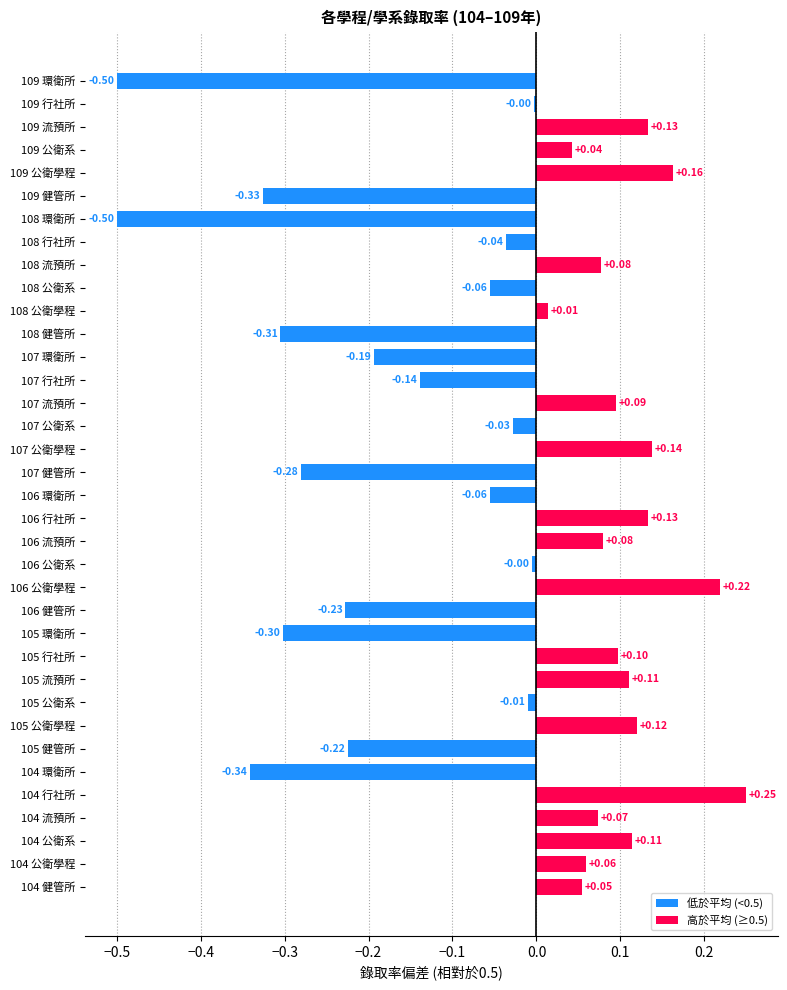

What is the sum of all values?

-1.6